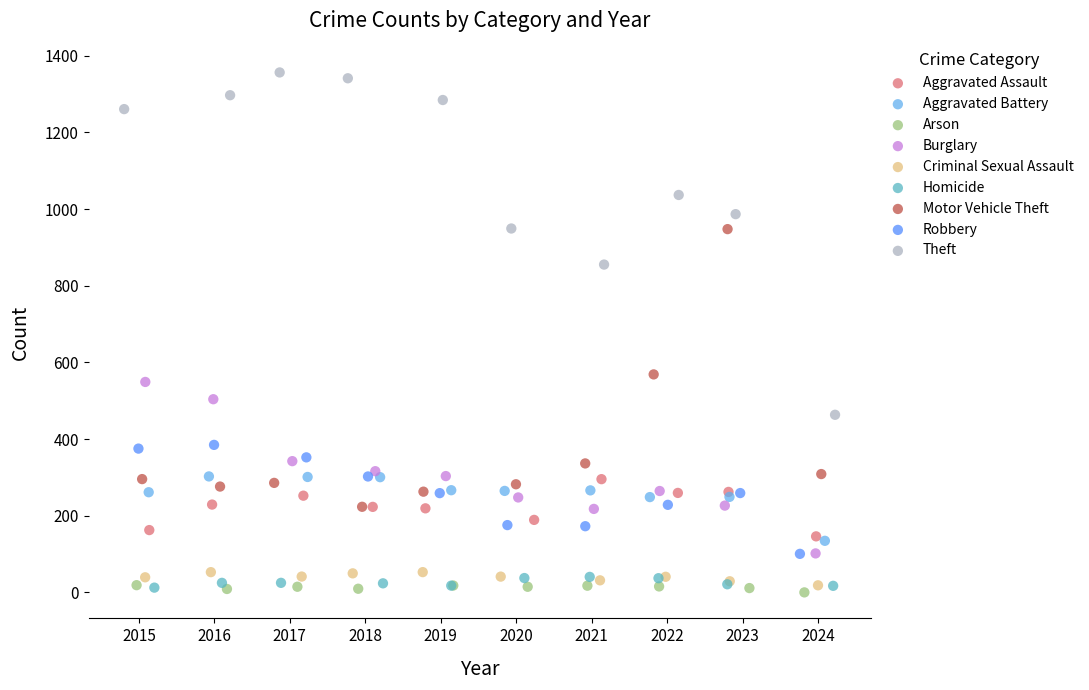

Which series has the widest spread of Y values?

Theft